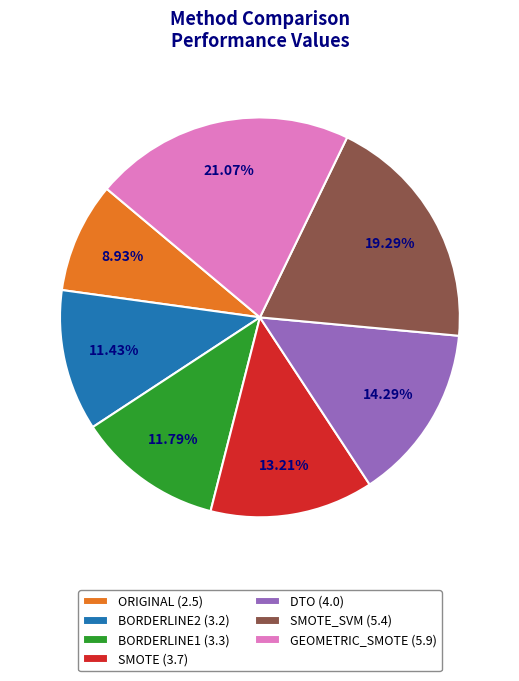

Is there any slice that represents more than half of the pie?

No